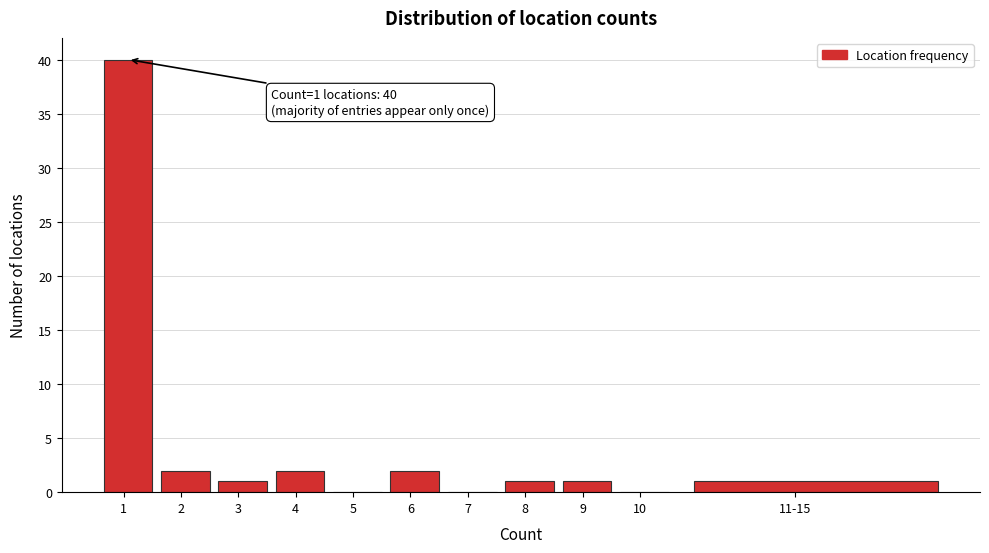

Reading left to right, list all the values displayed in this chart.

1=40	2=2	3=1	4=2	5=0	6=2	7=0	8=1	9=1	10=0	11-15=1